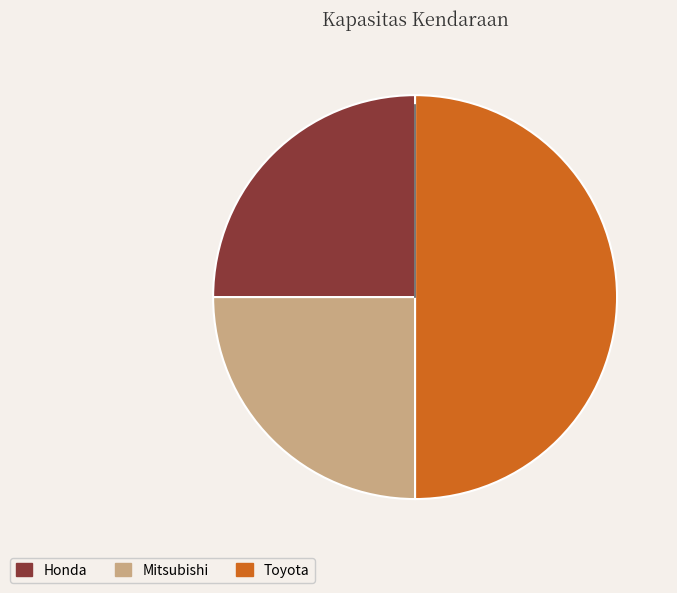

What is the ratio of the value at Mitsubishi to the value at Toyota?

0.5